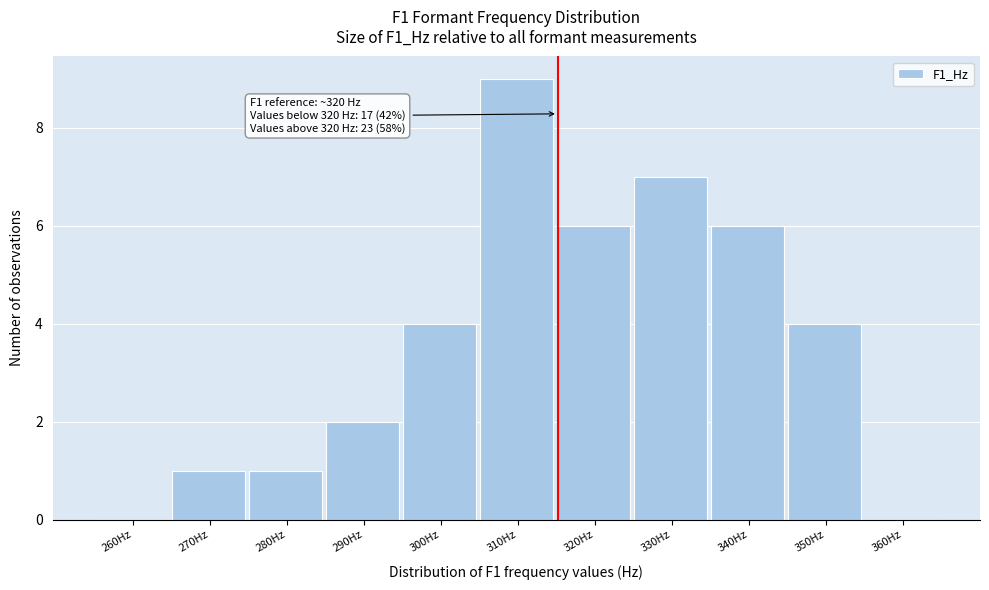

Reading right to left, transcribe all the data shown in this chart.

360Hz=0	350Hz=4	340Hz=6	330Hz=7	320Hz=6	310Hz=9	300Hz=4	290Hz=2	280Hz=1	270Hz=1	260Hz=0